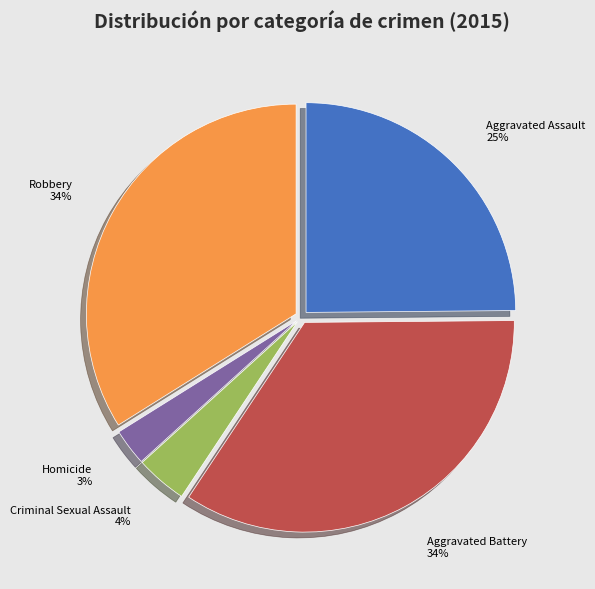

Is there a majority slice in this chart?

No